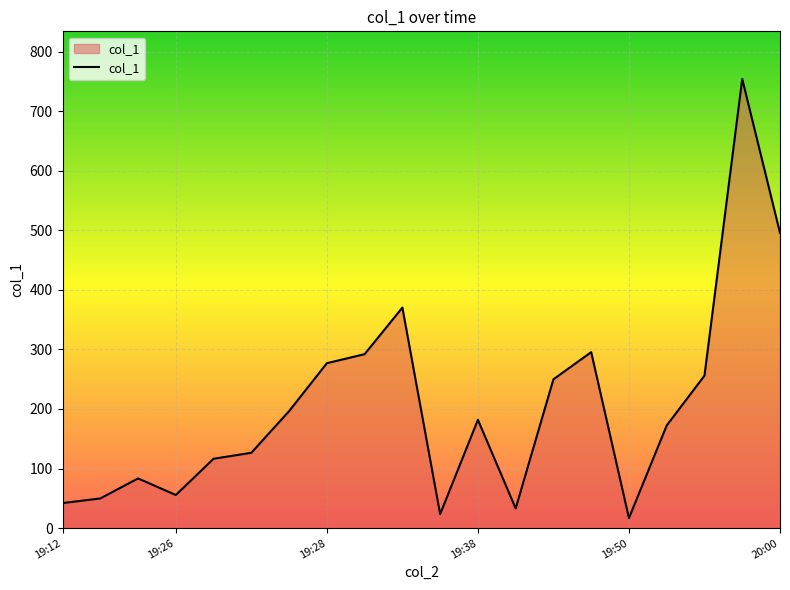

True or false: the data has more than 2 interior local peaks.

True